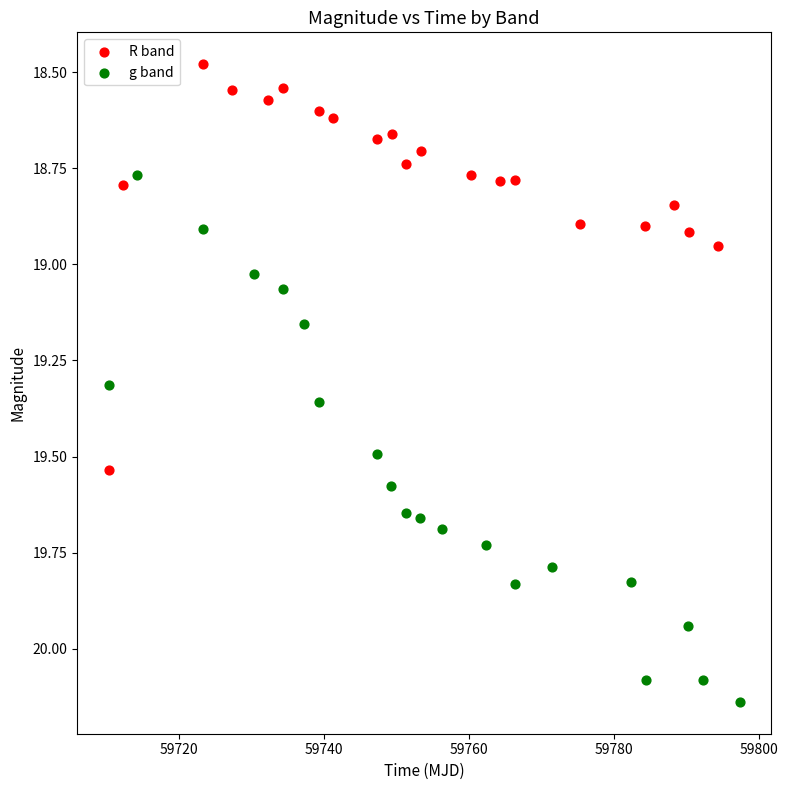

Which series reaches the minimum Y coordinate?

R band